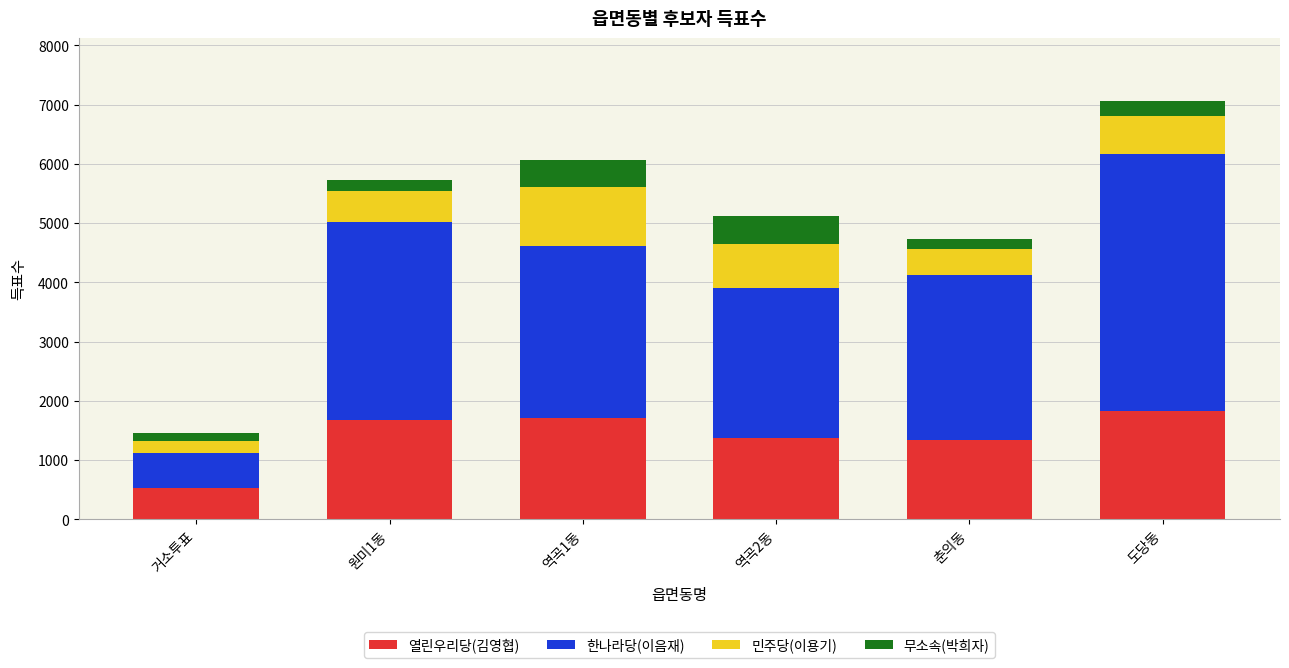

Reading left to right, list the values for the 열린우리당(김영협) series.

거소투표=533	원미1동=1669	역곡1동=1706	역곡2동=1366	춘의동=1330	도당동=1820